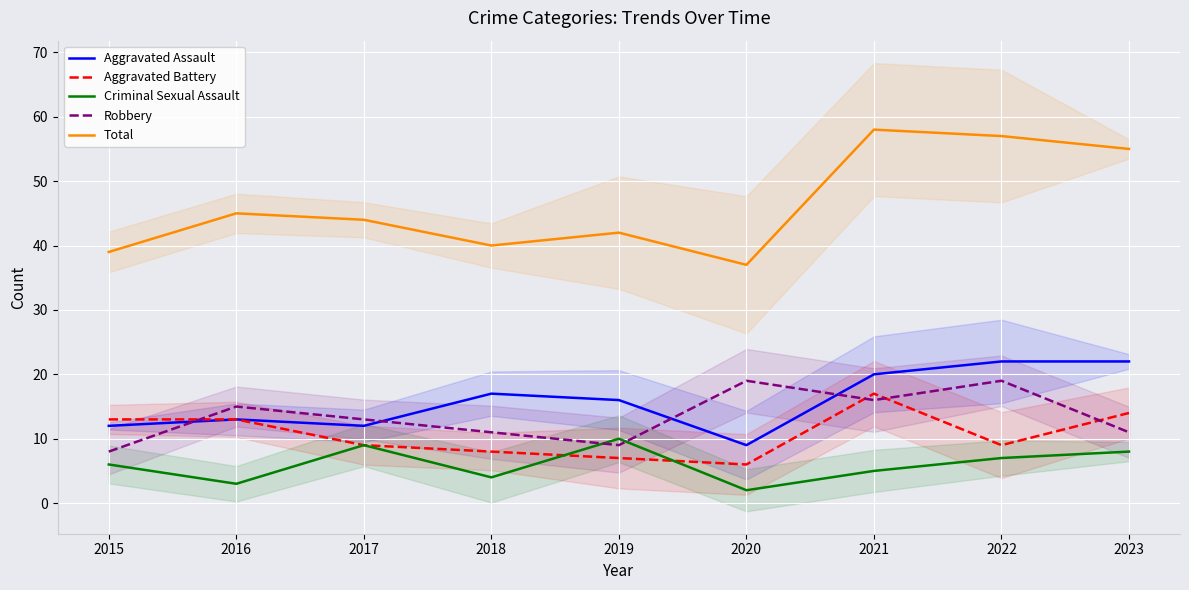

True or false: Criminal Sexual Assault and Aggravated Assault cross at least once.

False